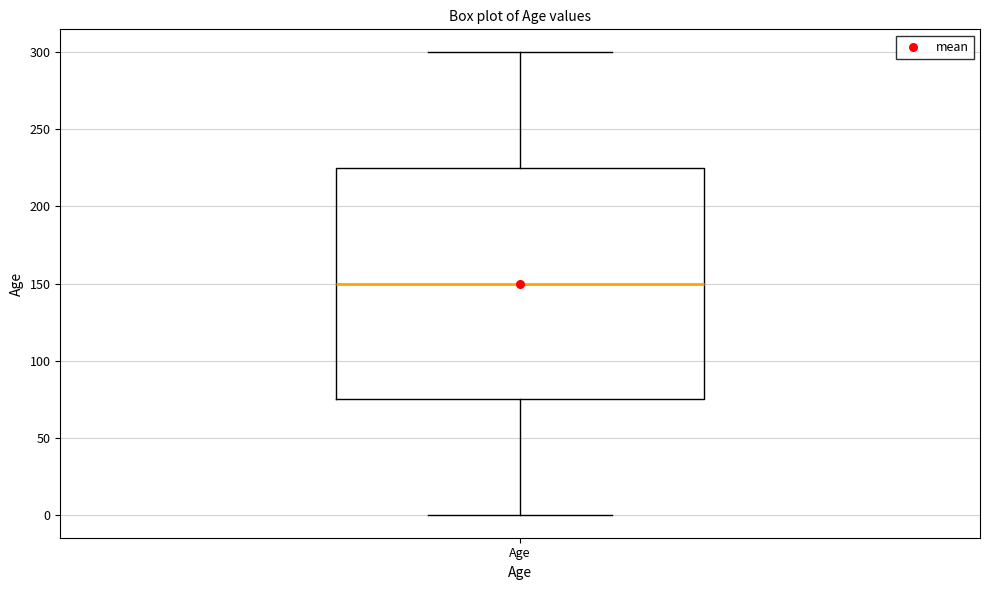

Where is the upper edge of the box for Age on the y-axis? The values are not printed on the chart, so give them approximately, as read against the axis.

225